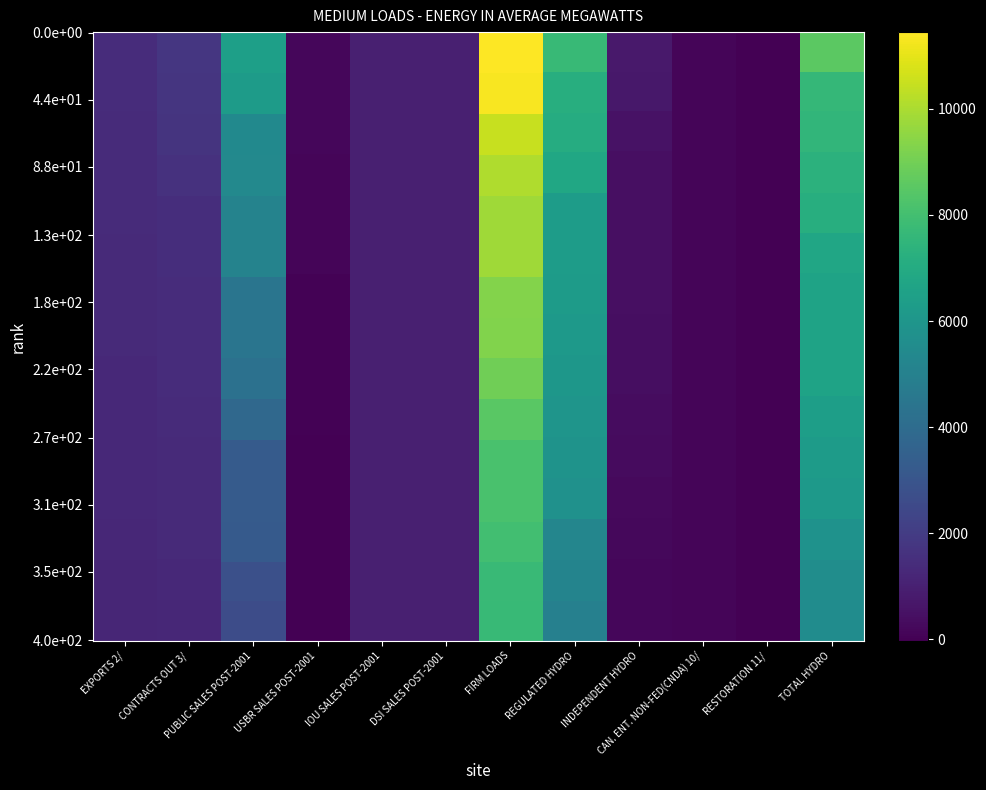

Reading left to right, transcribe all the data shown in this chart.

EXPORTS 2/: 1380	1380	1396	1335	1304	1325	1311	1313	1242	1228	1225	1314	1447	1449	1337
CONTRACTS OUT 3/: 1353	1353	1240	1287	1618	1767	1764	1700	1486	1448	1447	1326	1390	1427	1484
PUBLIC SALES POST-2001: 3272	3272	4244	3841	4414	5413	6279	6442	5378	5087	5087	3216	2761	2662	4417
USBR SALES POST-2001: 161	161	109	42	2	2	2	2	4	49	49	117	151	168	60
IOU SALES POST-2001: 1000	1000	1000	1000	1000	1000	1000	1000	1000	1000	1000	1000	1000	1000	1000
DSI SALES POST-2001: 990	990	990	990	990	990	990	990	990	990	990	990	990	990	990
FIRM LOADS: 8156	8156	8979	8495	9328	10497	11346	11447	10100	9802	9798	7963	7739	7696	9295
REGULATED HYDRO: 6797	6056	5789	6129	5970	7174	5887	6317	5135	5261	4983	7713	6307	7060	6252
INDEPENDENT HYDRO: 431	429	366	384	304	236	175	195	273	433	512	707	741	445	394
CAN. ENT. NON-FED(CNDA) 10/: 150	150	150	150	150	150	150	150	150	145	145	145	145	145	148
RESTORATION 11/: -26	-26	-26	-26	-26	-26	-26	-26	-26	-26	-26	-26	-26	-26	-26
TOTAL HYDRO: 7352	6609	6279	6637	6398	7534	6186	6636	5532	5813	5614	8539	7167	7624	6769